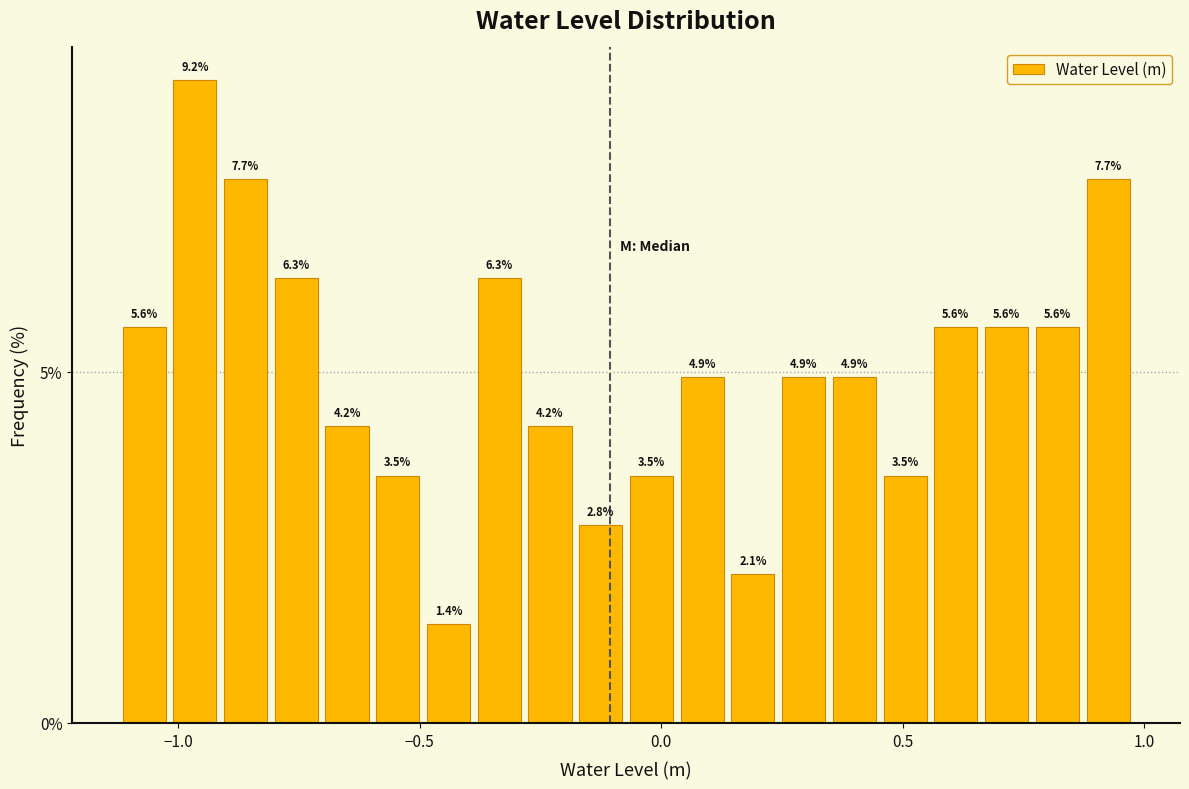

Around what value on the x-axis is the tallest bar? Give the approximate position of its centre, as read against the axis.

-0.95